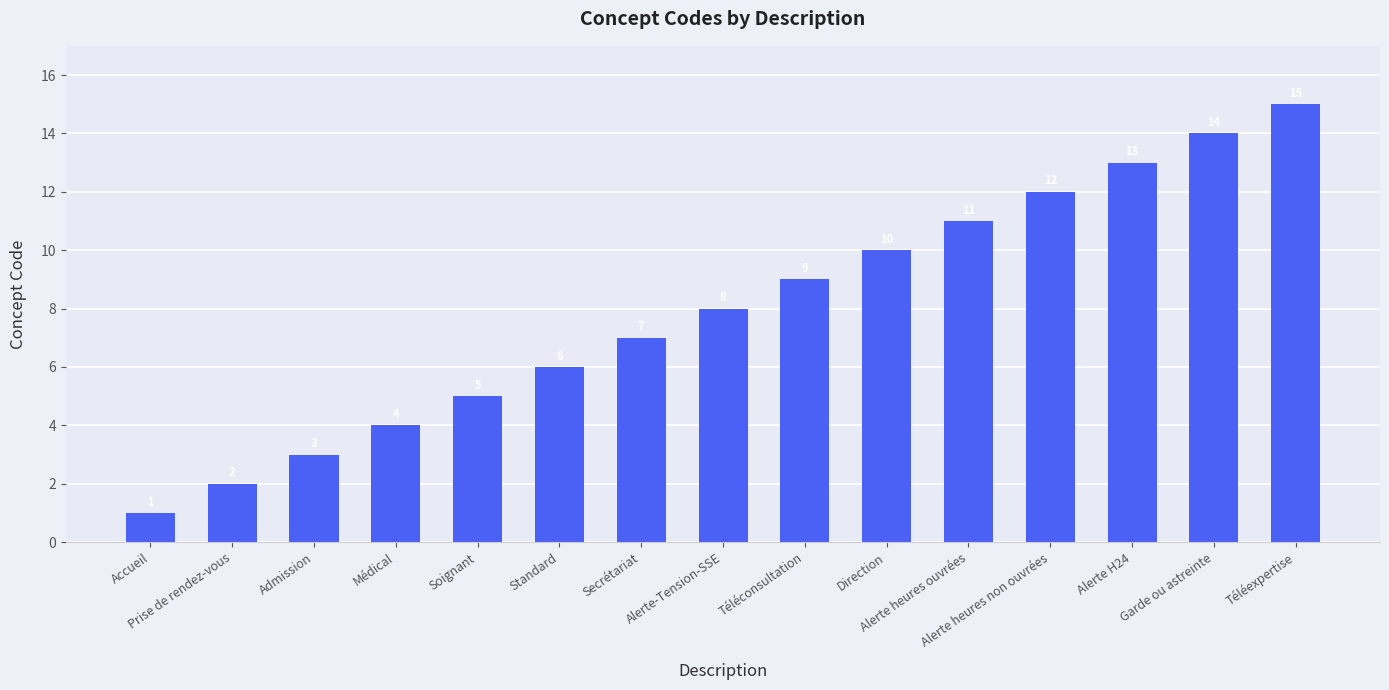

What is the average value?

8